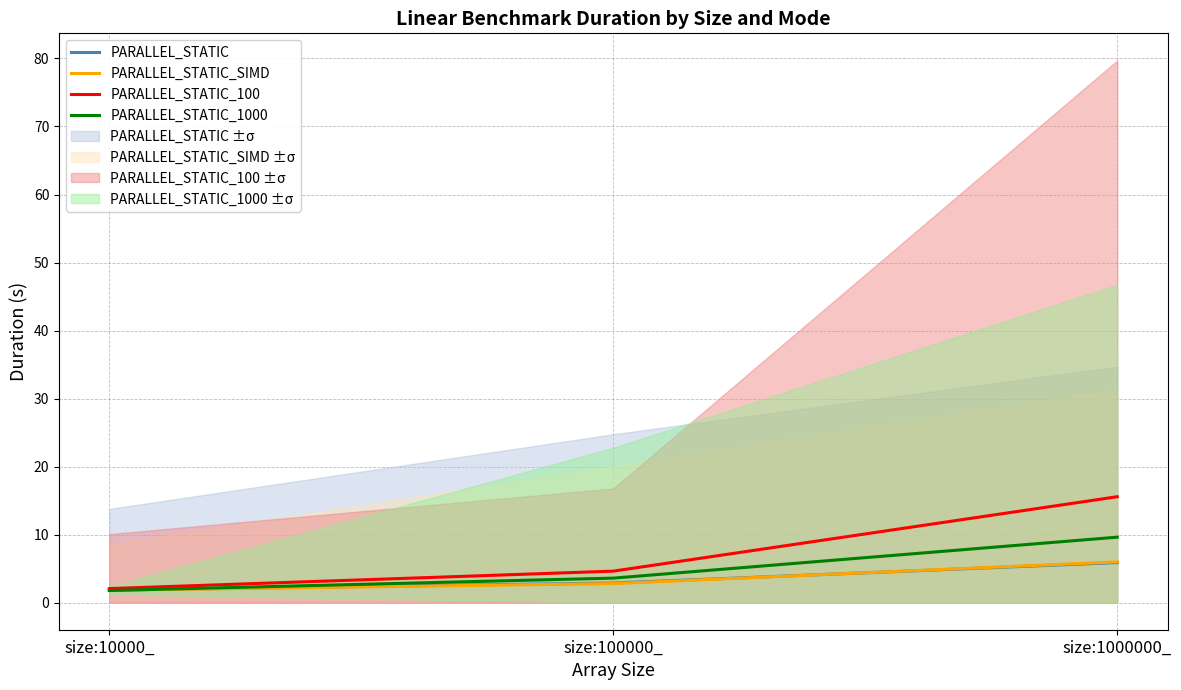

Which series changed the most between size:10000_ and size:1000000_?

PARALLEL_STATIC_100